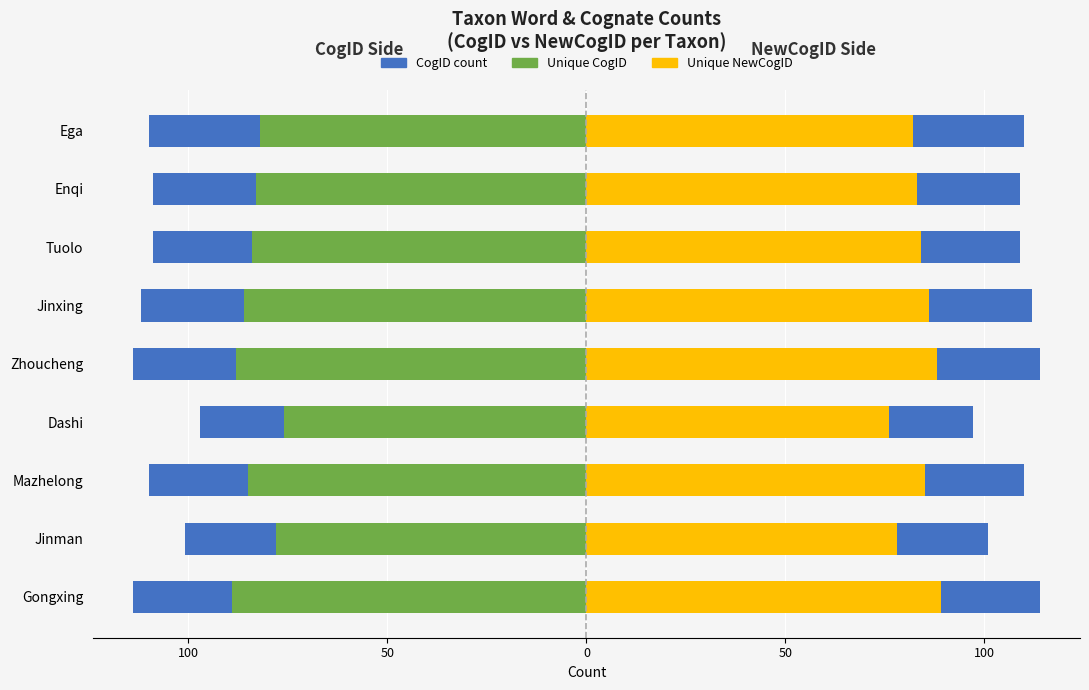

Read the Unique CogID value at Ega, to the nearest 5.

-80